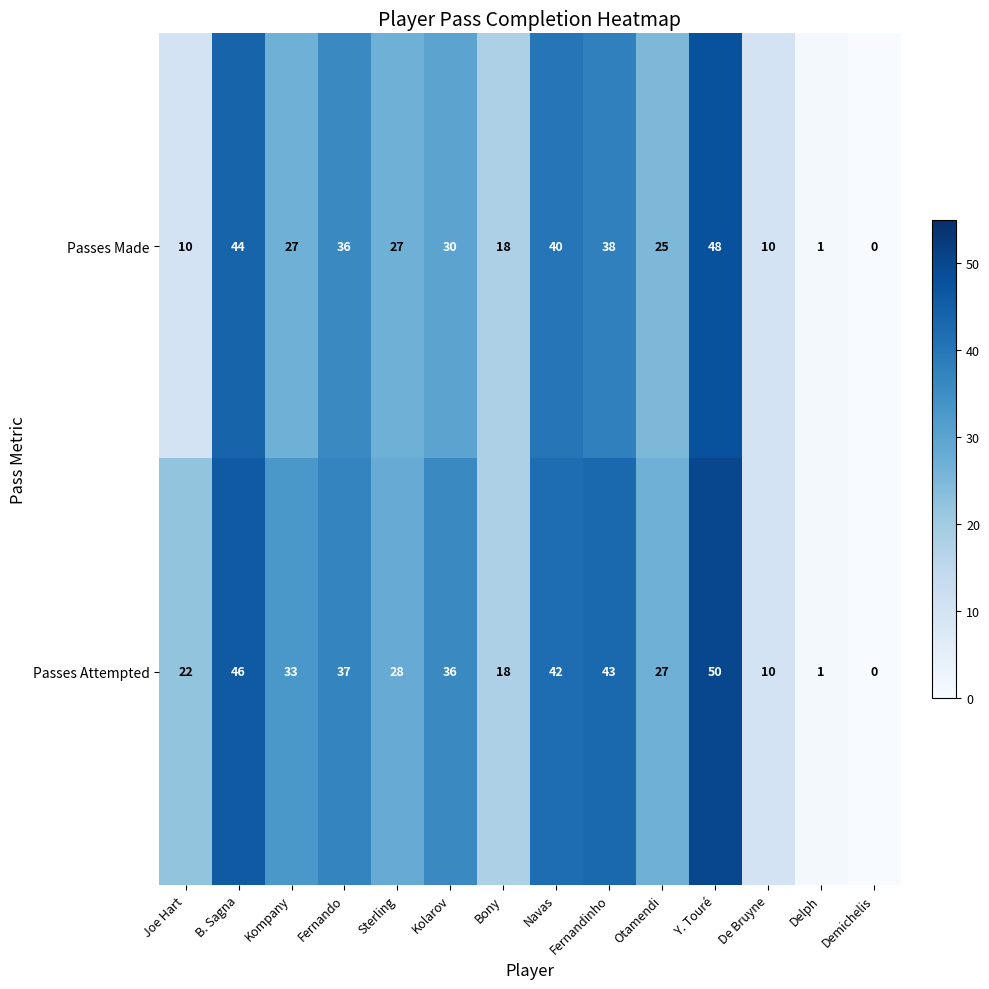

Rank the series at Kolarov from lowest to highest value.

Passes Made, Passes Attempted